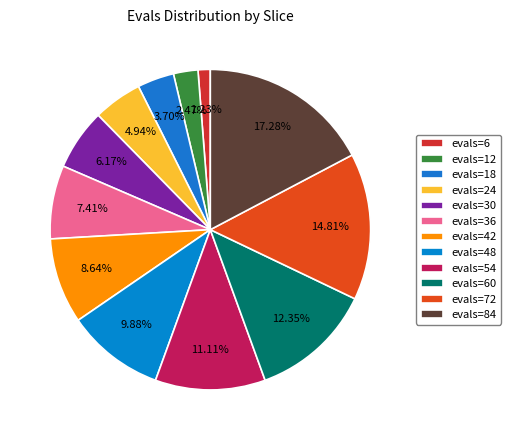

To the nearest percent, what is the average slice percentage?

8%